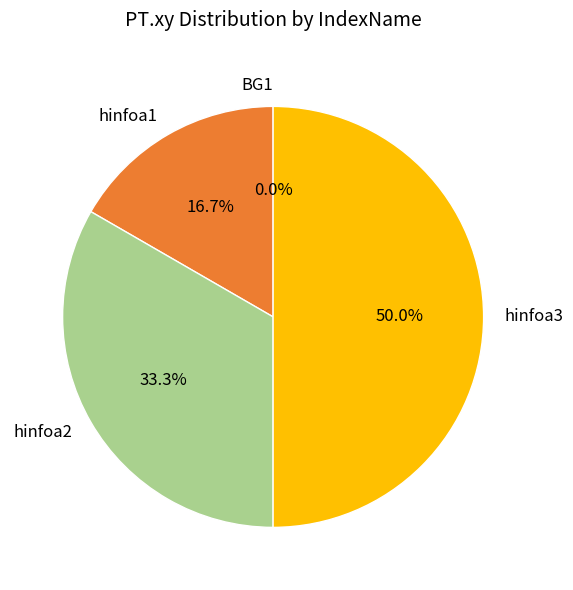

What is the largest slice in the pie chart?

hinfoa3